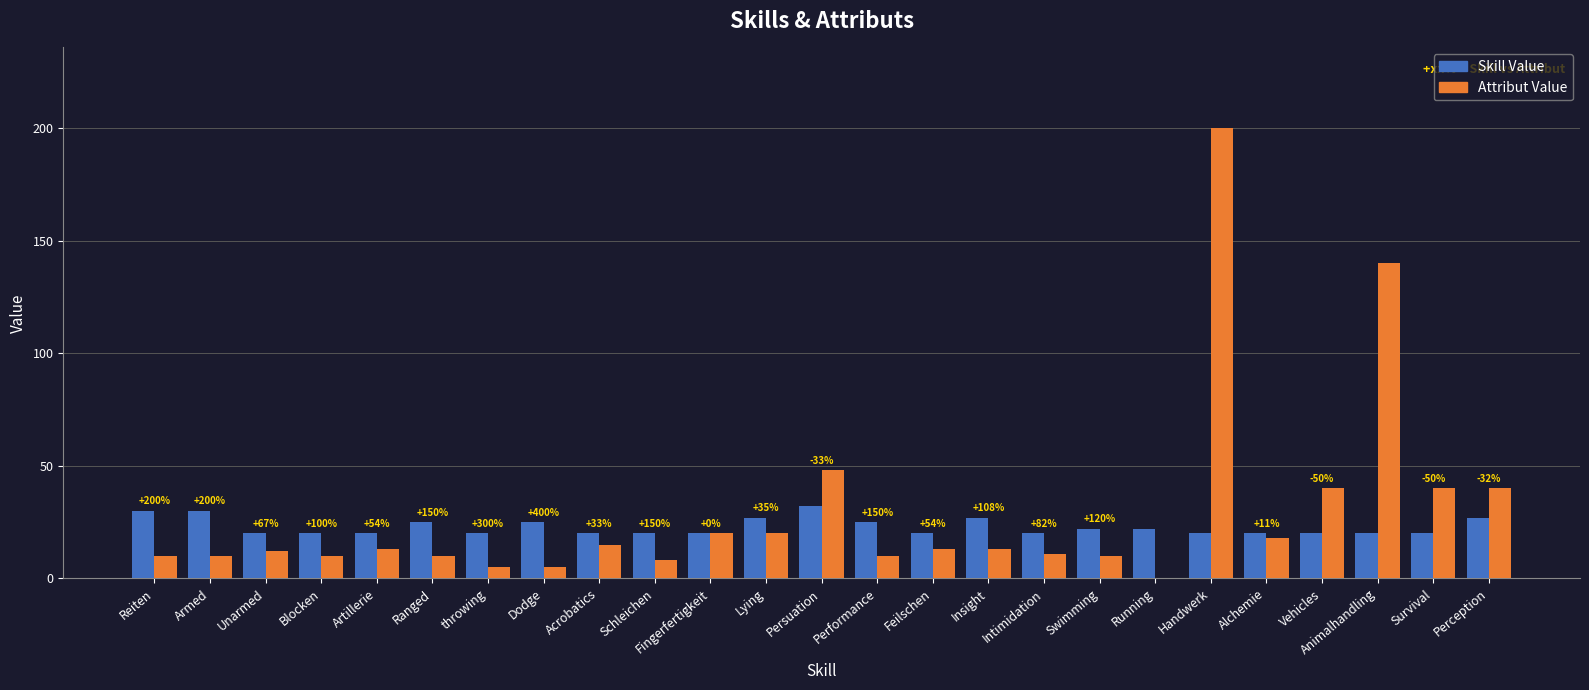

The value of Skill Value at Vehicles is 20. True or false?

True